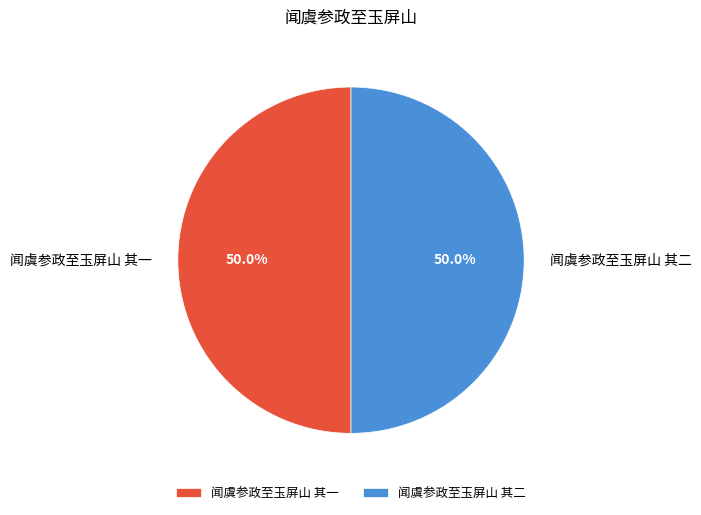

To the nearest percent, what portion does 闻虞参政至玉屏山 其一 represent?

50%